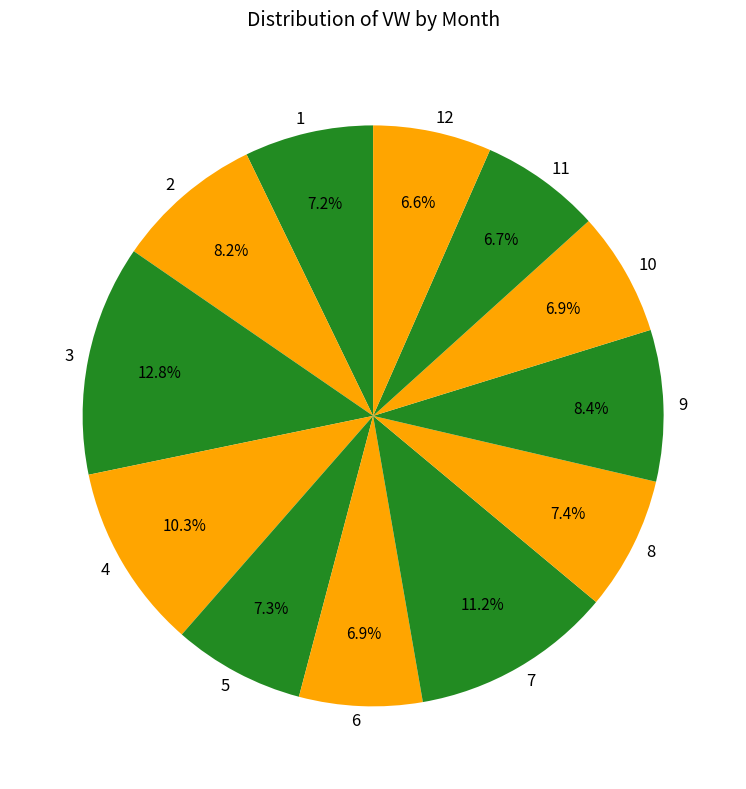

Approximately how many times larger is the value at 5 compared to 10?

1.1